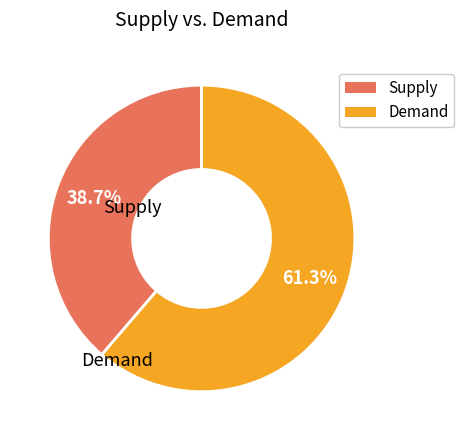

Is there a majority slice in this chart?

Yes